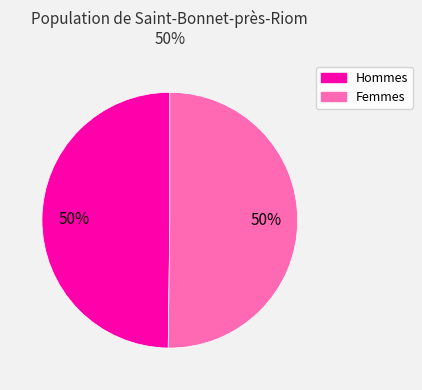

What is the ratio of the value at Hommes to the value at Femmes?

1.0